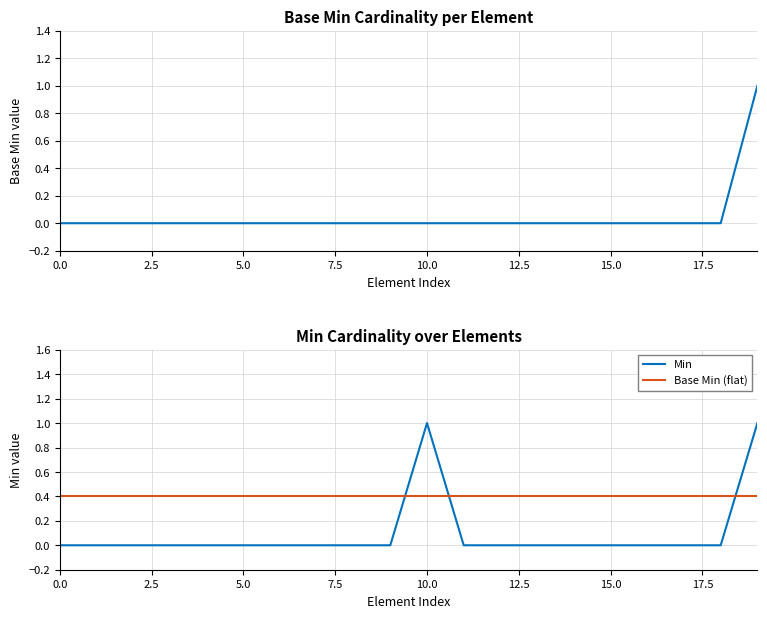

Does the chart display data point markers on the line(s)?

No